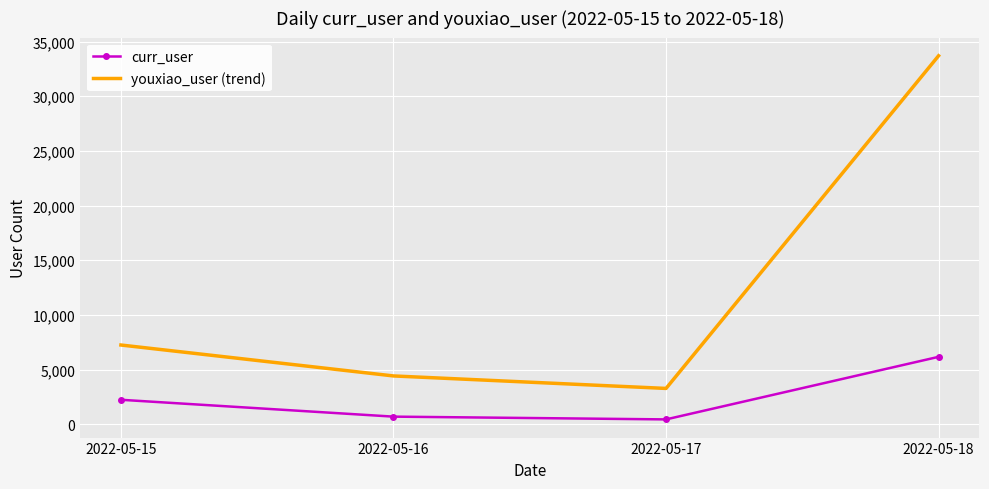

List the series in order of their peak value, highest first.

youxiao_user (trend), curr_user